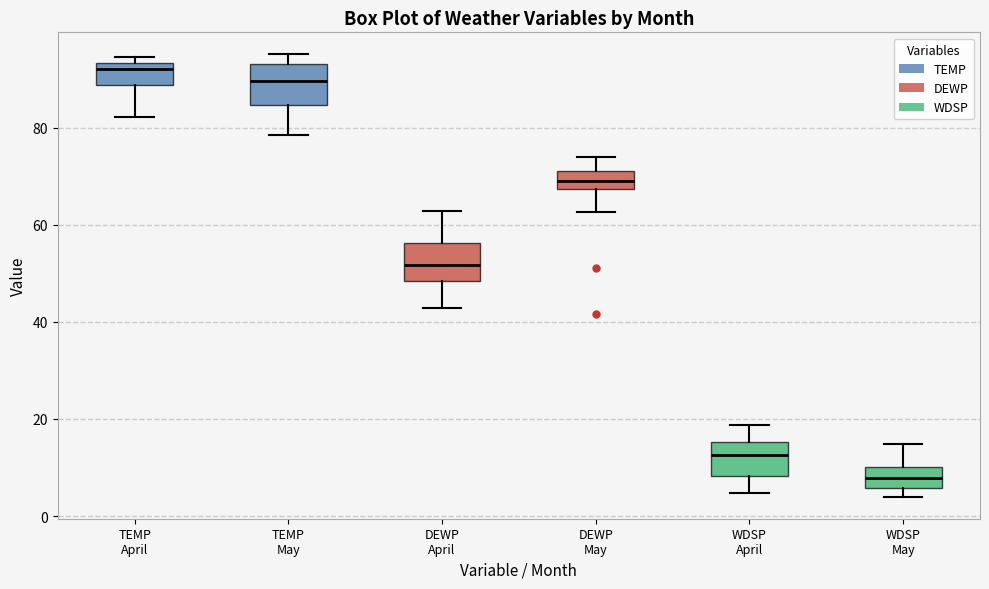

Where does the lower whisker of the box for DEWP May end on the y-axis? The values are not printed on the chart, so give them approximately, as read against the axis.

62